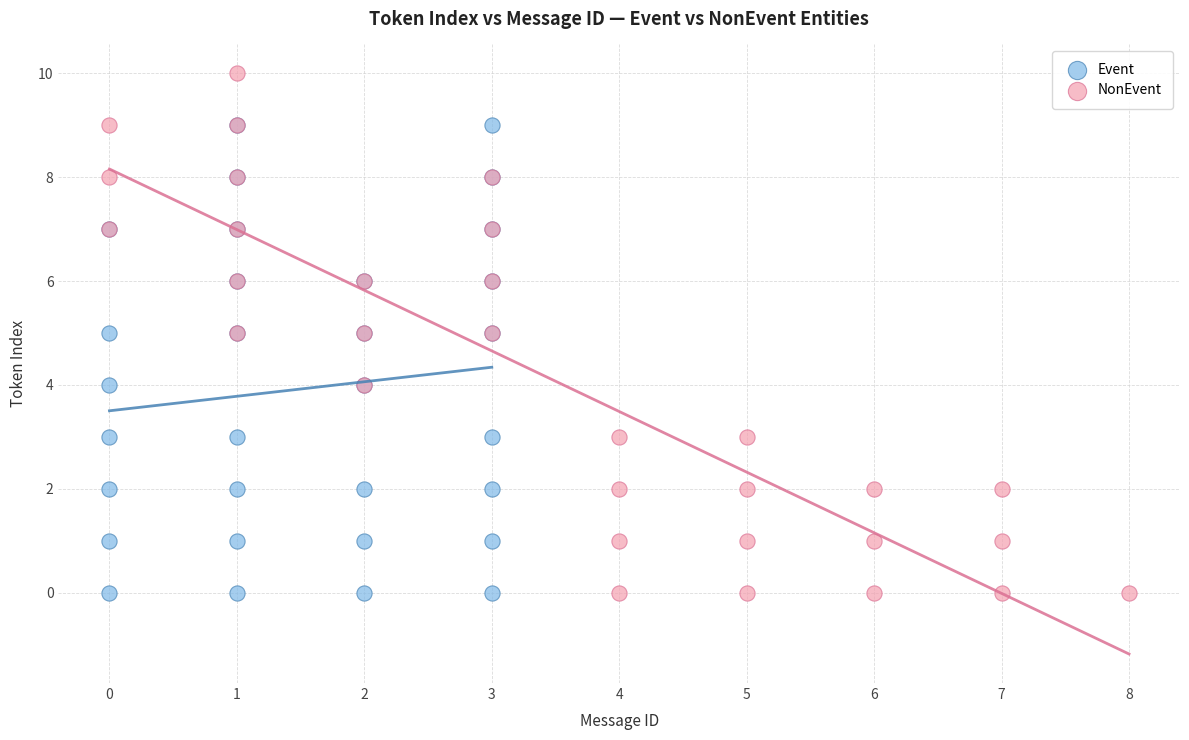

Which series has the widest spread of Y values?

NonEvent